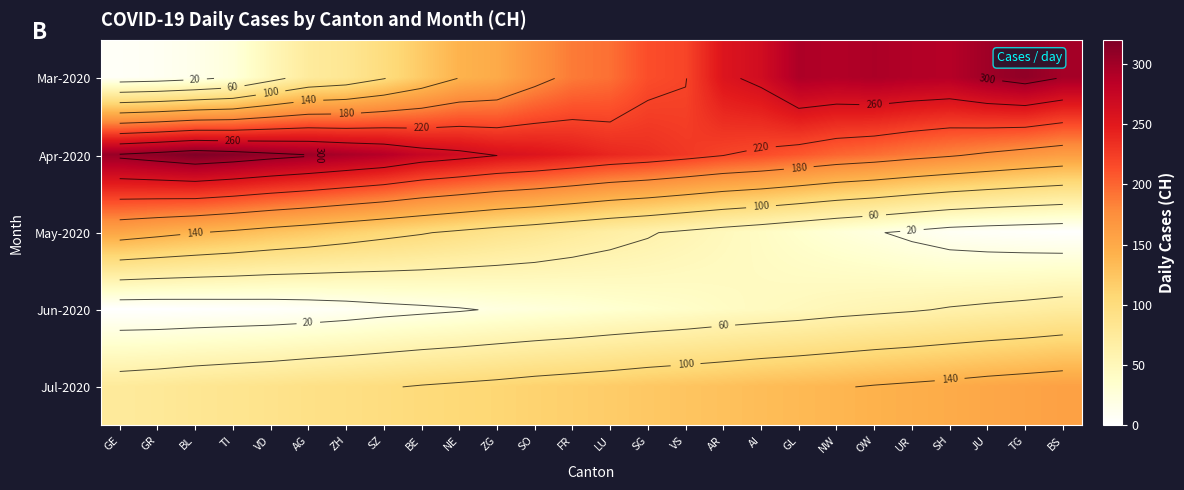

At GL, list the series in order from largest to smallest.

Mar-2020, Apr-2020, Jul-2020, Jun-2020, May-2020